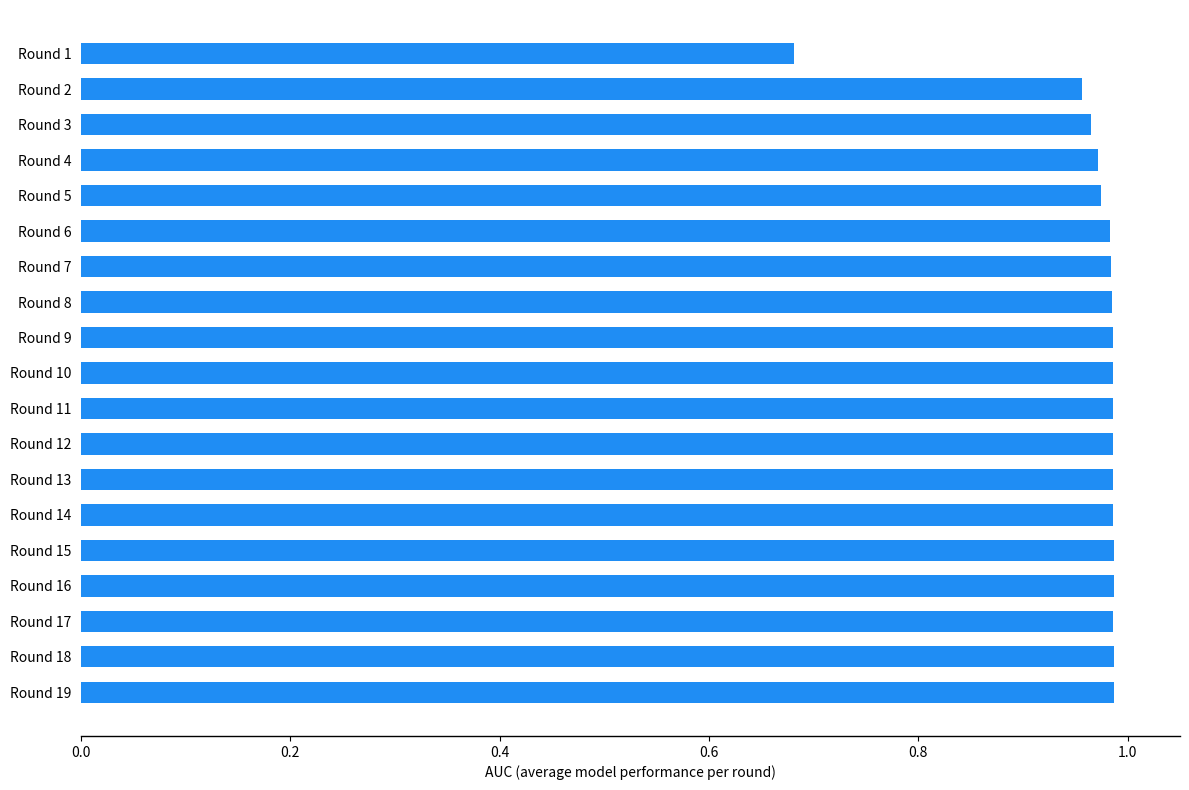

Between Round 9 and Round 2, which is larger?

Round 9